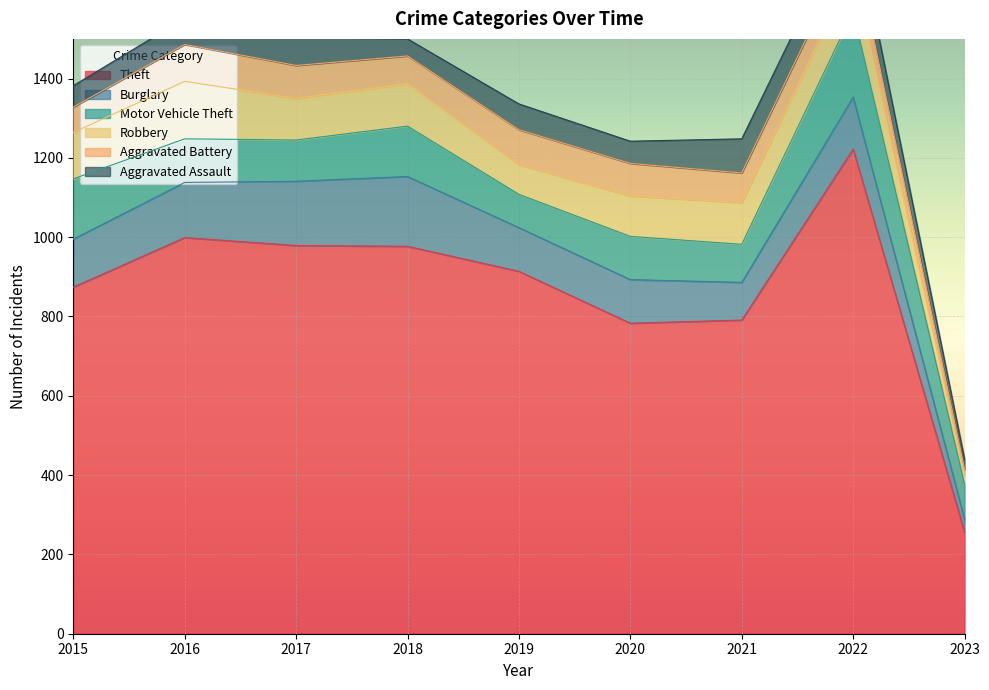

Where does the Burglary series first go above 121?

2016